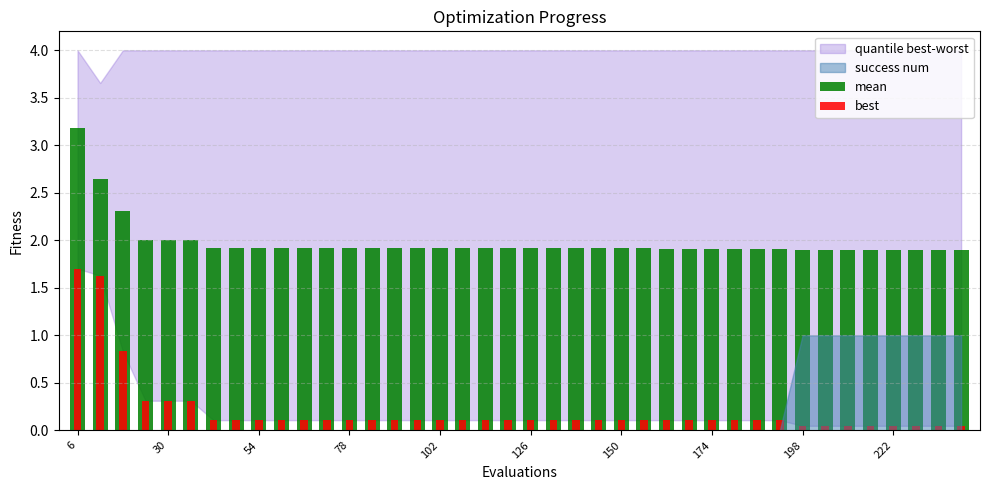

The best series shows 0.1 at 27. True or false?

False